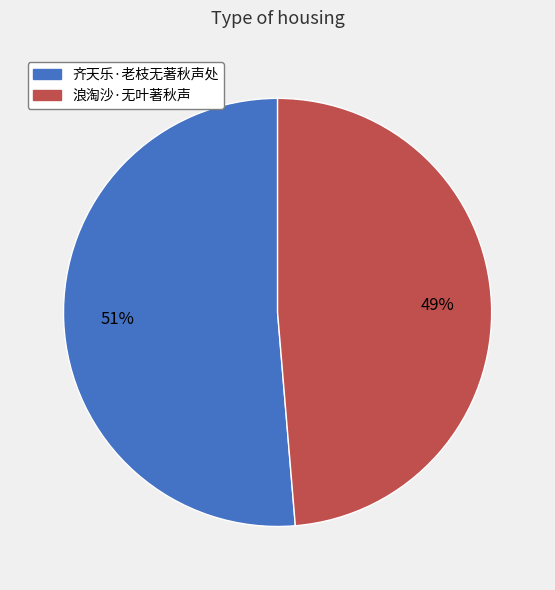

Between 浪淘沙·无叶著秋声 and 齐天乐·老枝无著秋声处, which is larger?

齐天乐·老枝无著秋声处